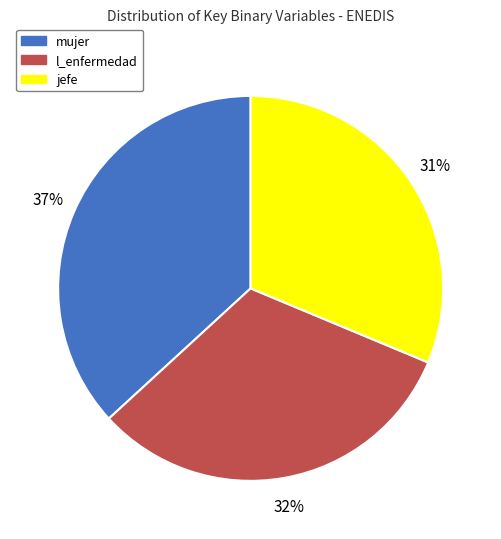

Does any single category account for the majority?

No